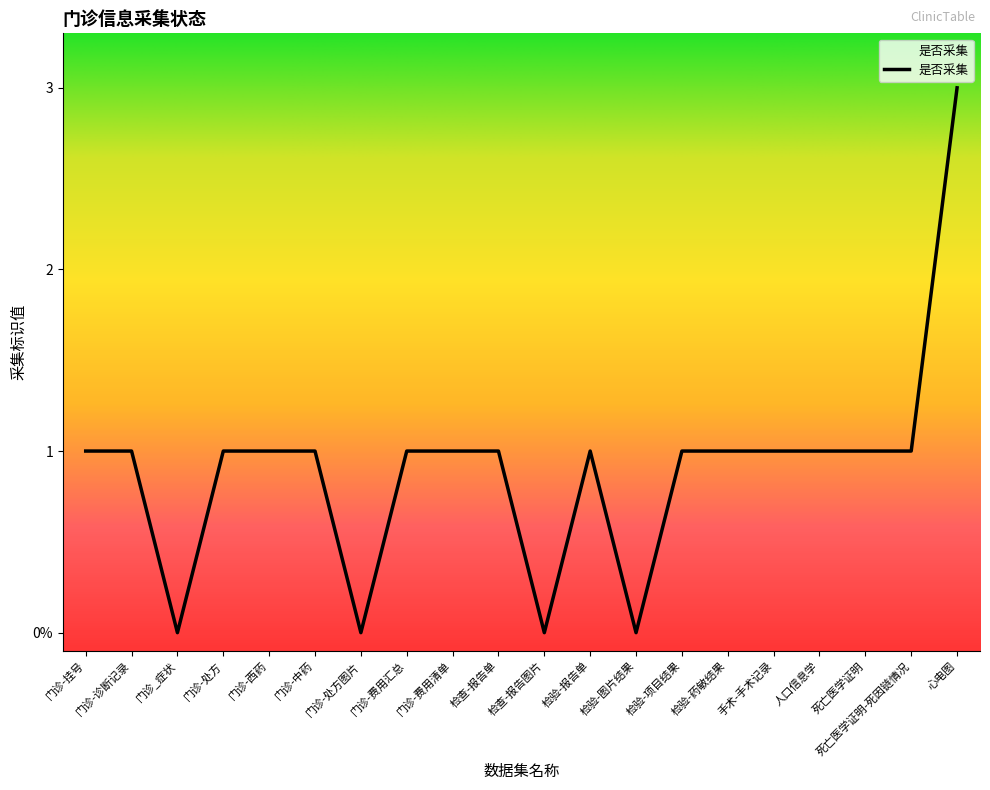

List the labels in order of value, smallest first.

门诊_症状, 门诊-处方图片, 检查-报告图片, 检验-图片结果, 门诊-挂号, 门诊-诊断记录, 门诊-处方, 门诊-西药, 门诊-中药, 门诊-费用汇总, 门诊-费用清单, 检查-报告单, 检验-报告单, 检验-项目结果, 检验-药敏结果, 手术-手术记录, 人口信息学, 死亡医学证明, 死亡医学证明-死因链情况, 心电图